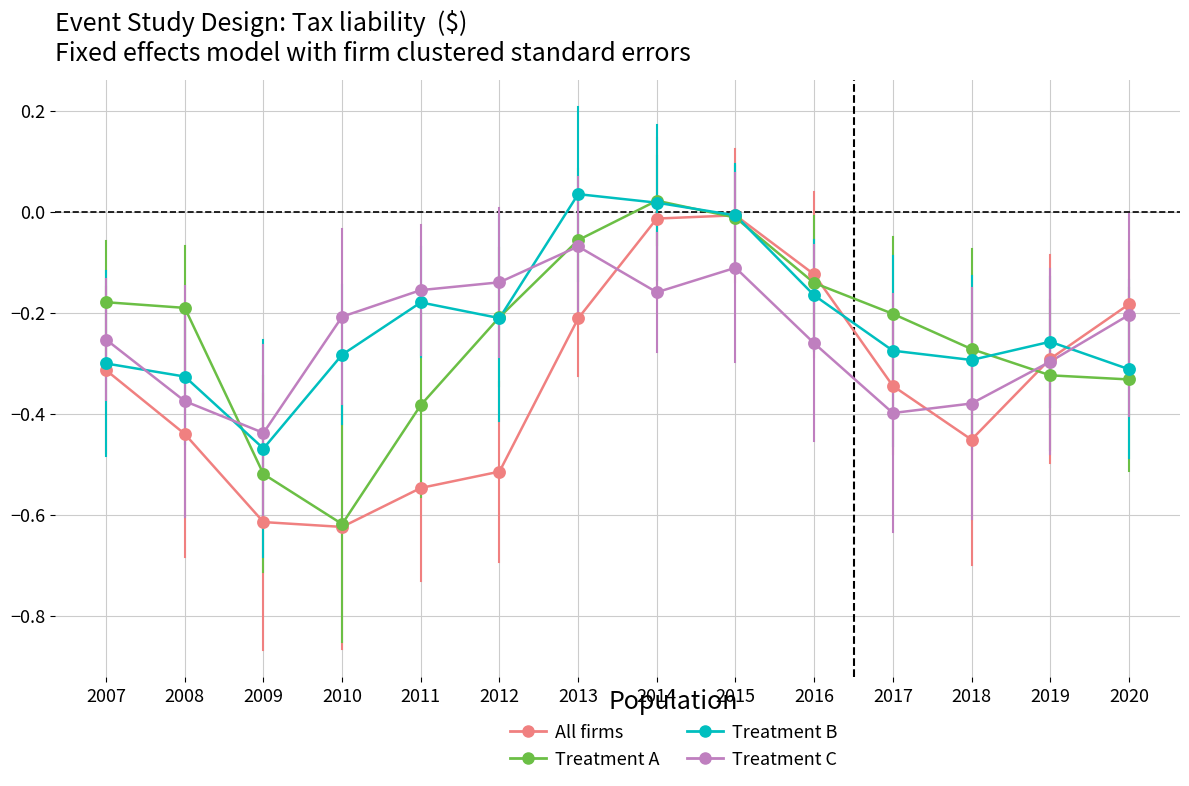

Which category has the lowest value in the Treatment A series?

2010